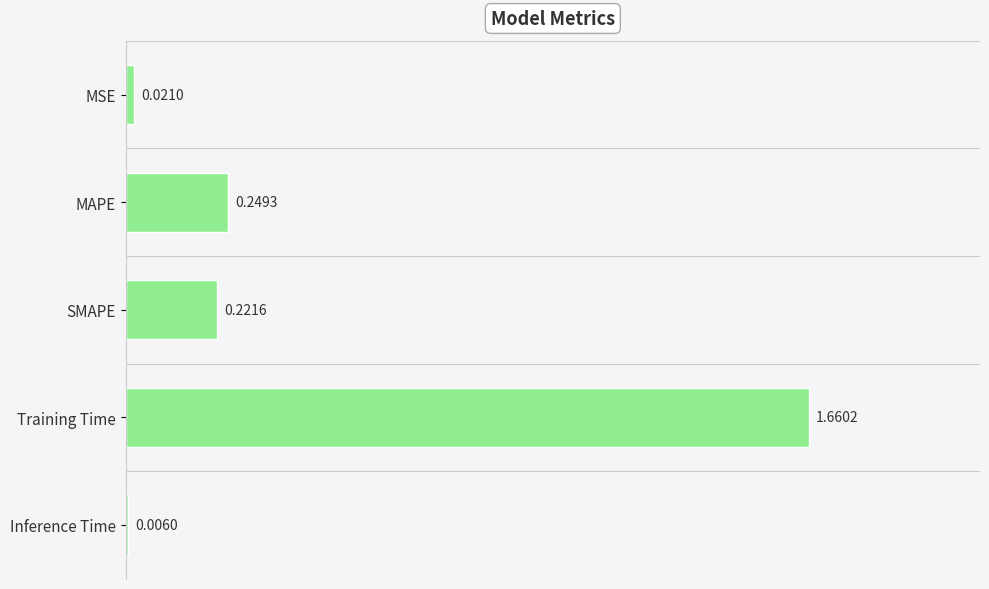

Which category has the highest value across all series?

Training Time